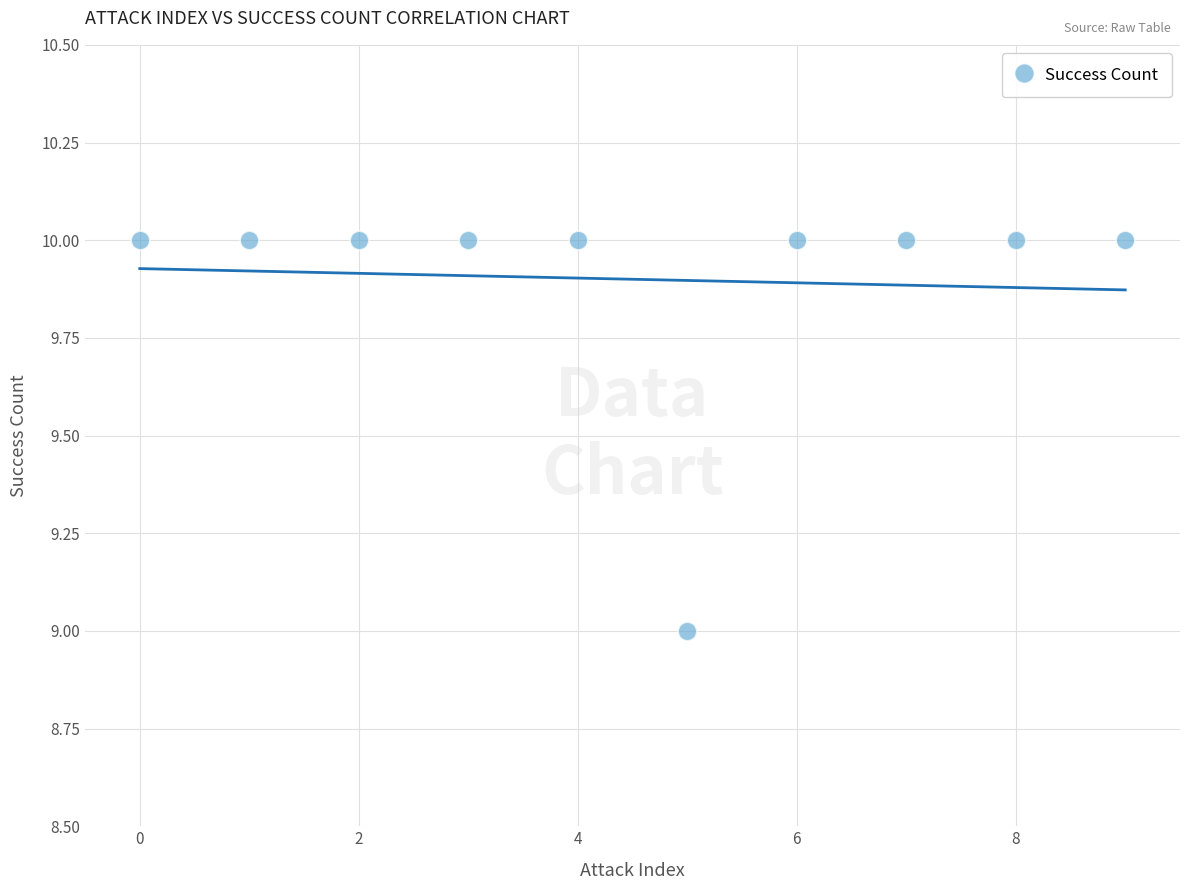

What is the average Y value?

10